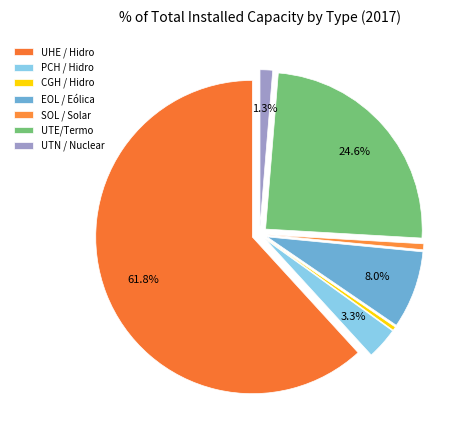

What is the largest slice in the pie chart?

UHE / Hidro